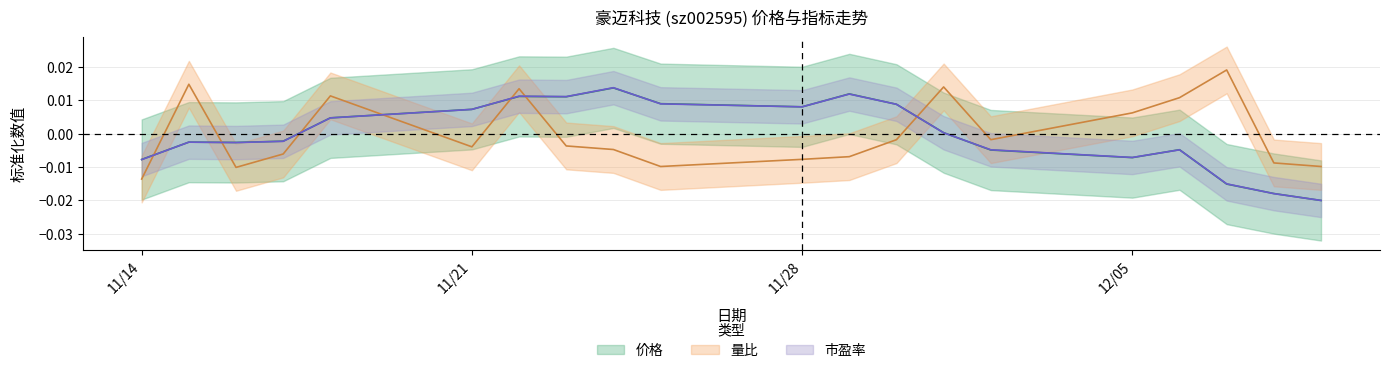

Which category has the lowest value in the 市盈率 series?

2022-12-09